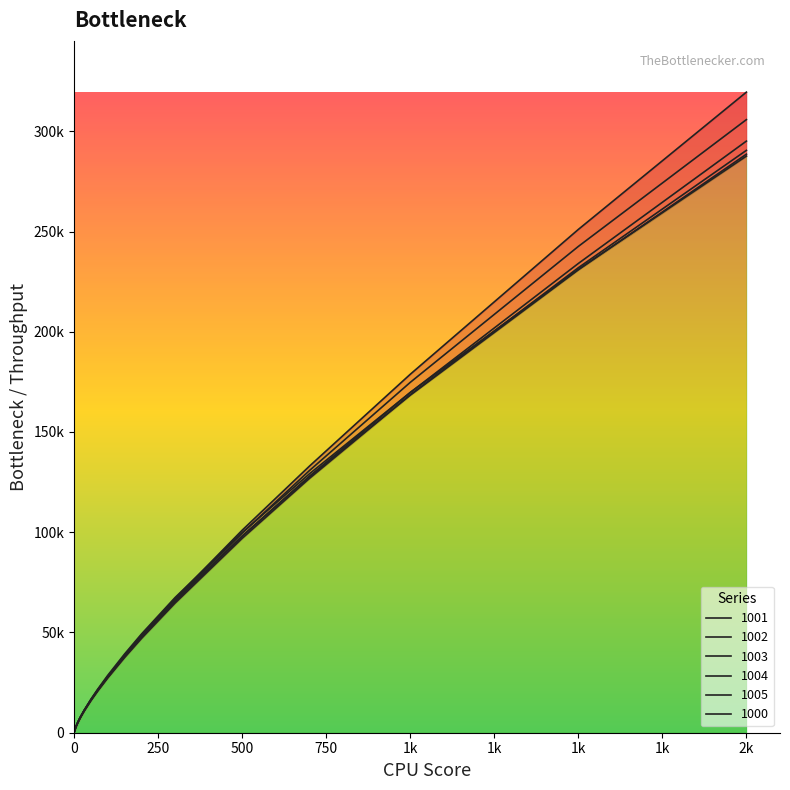

Rank the series by their maximum value, from lowest to highest.

1000, 1004, 1001, 1005, 1003, 1002